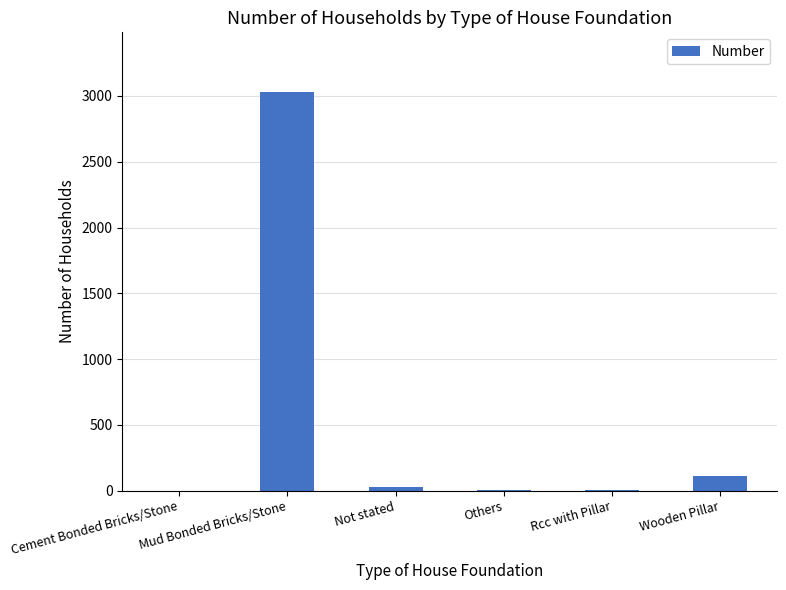

Is it true that the value at Wooden Pillar is 109?

True